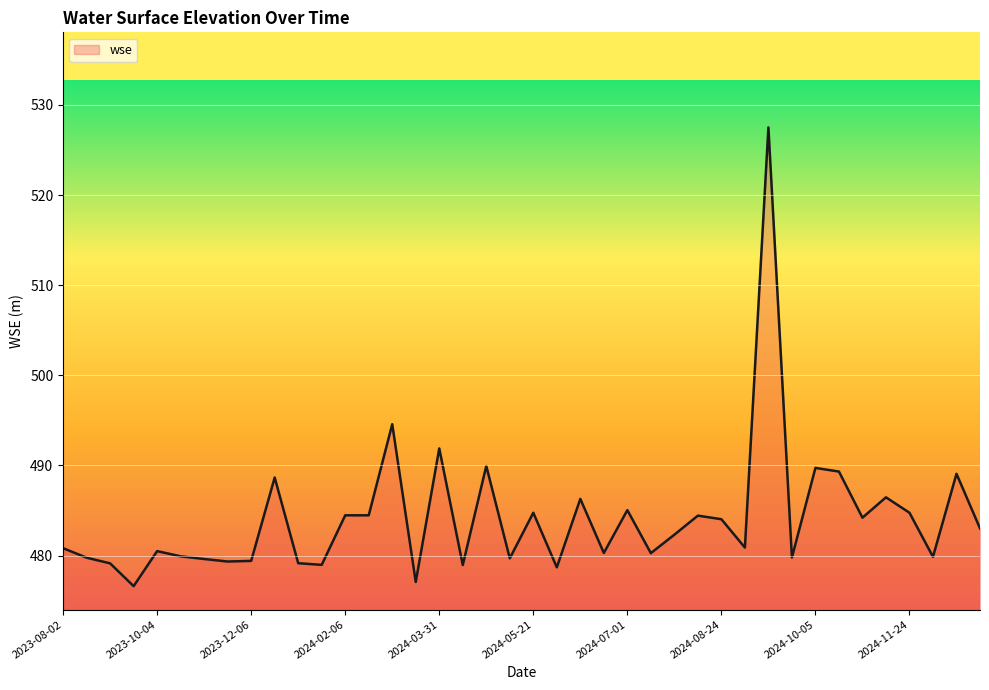

What is the difference between the maximum and minimum values?

50.9